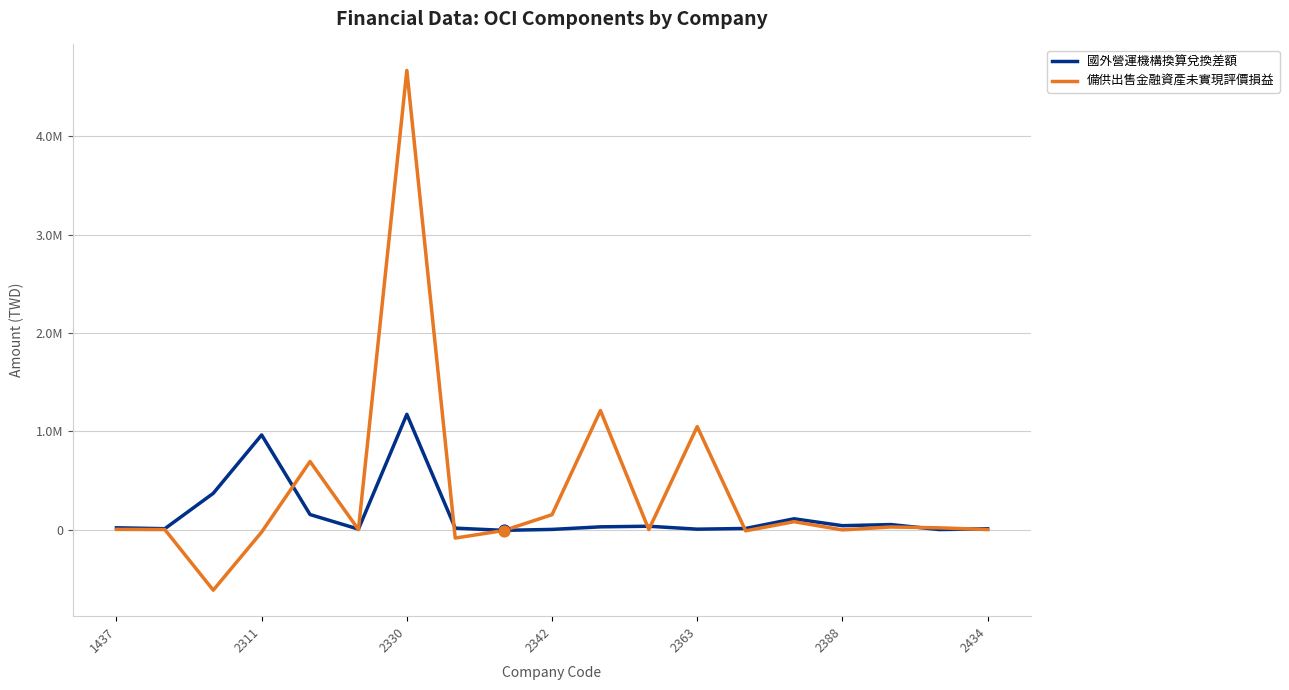

Which series has the largest total across all categories?

備供出售金融資產未實現評價損益